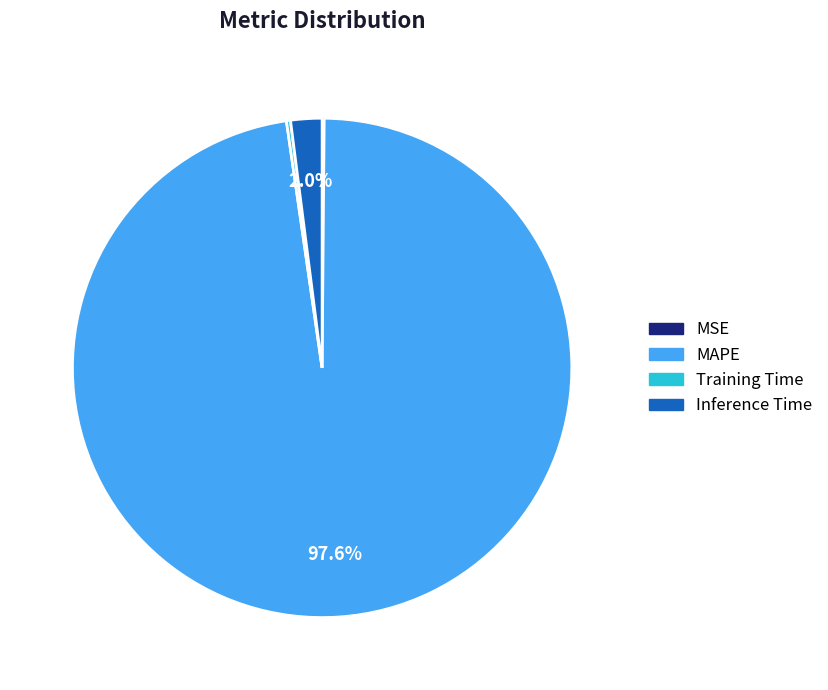

To the nearest percent, what is the difference between the largest and smallest slice percentages?

97%